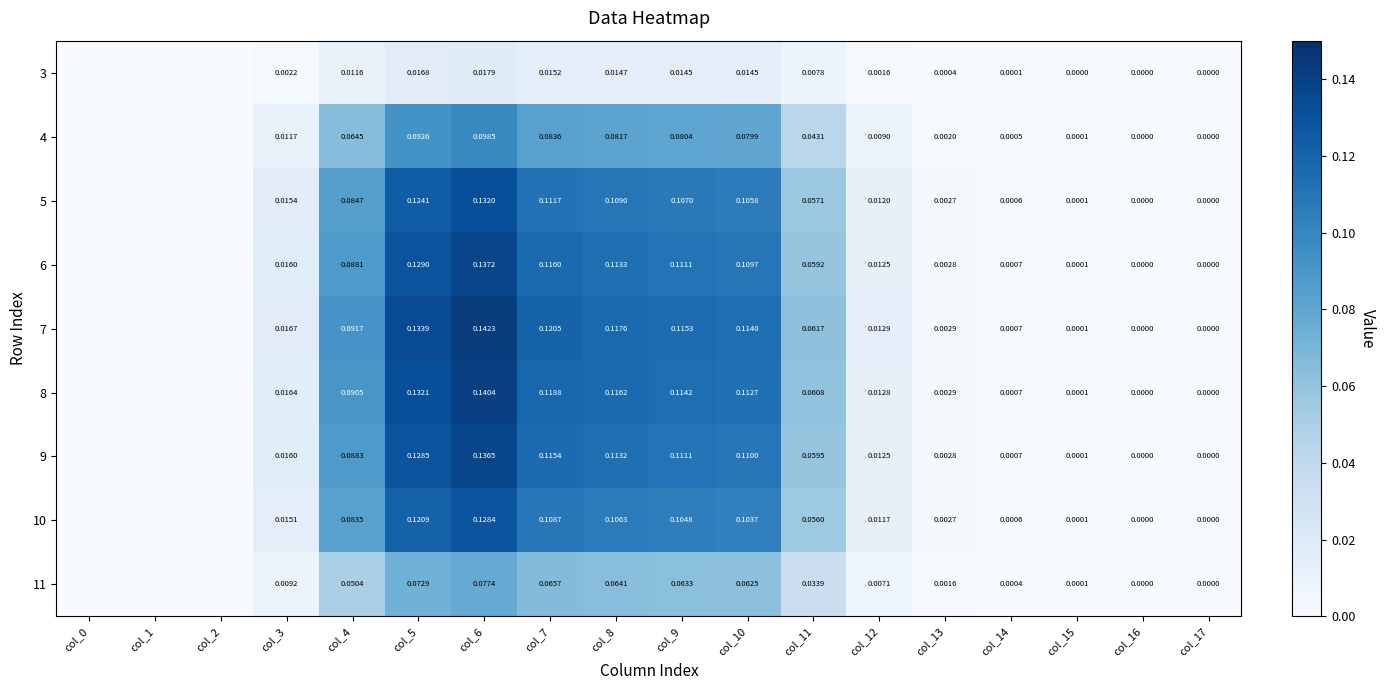

Is the value of 11 at col_11 greater than the value of 5 at col_6?

No